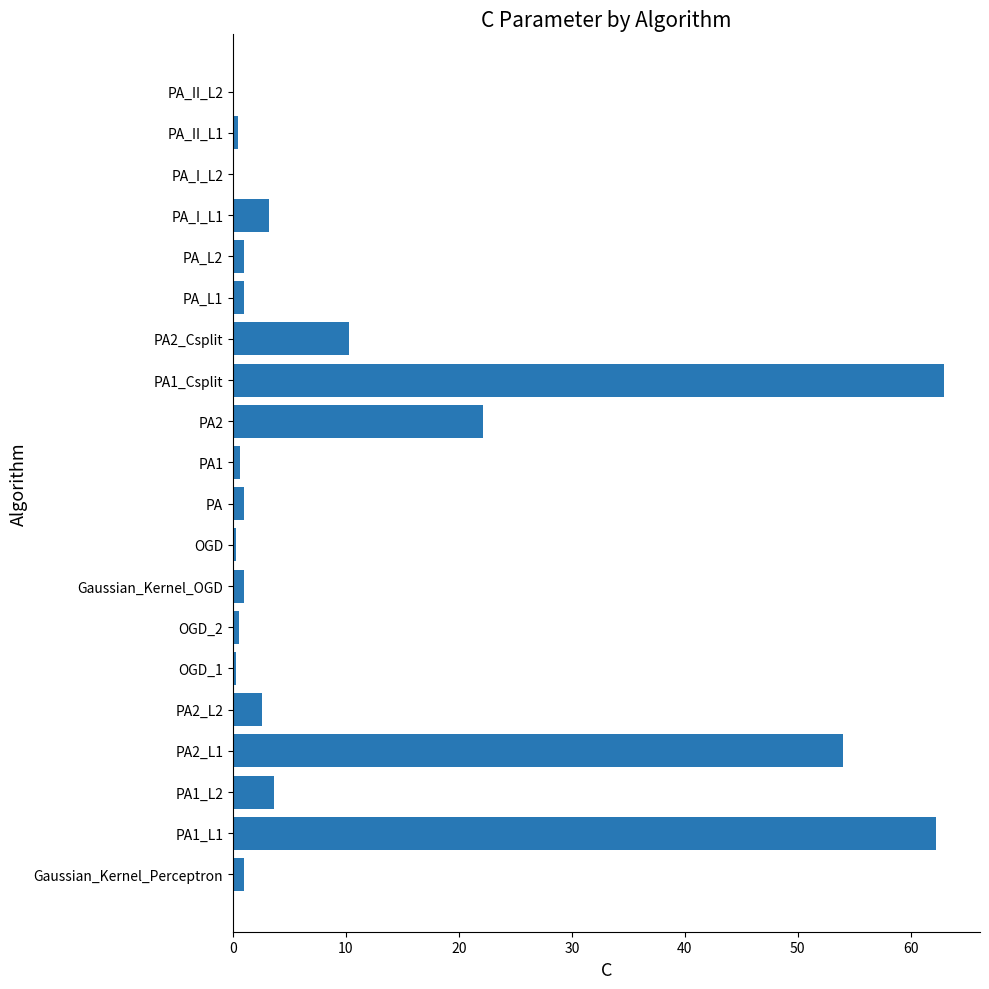

How many distinct data groups are displayed?

1